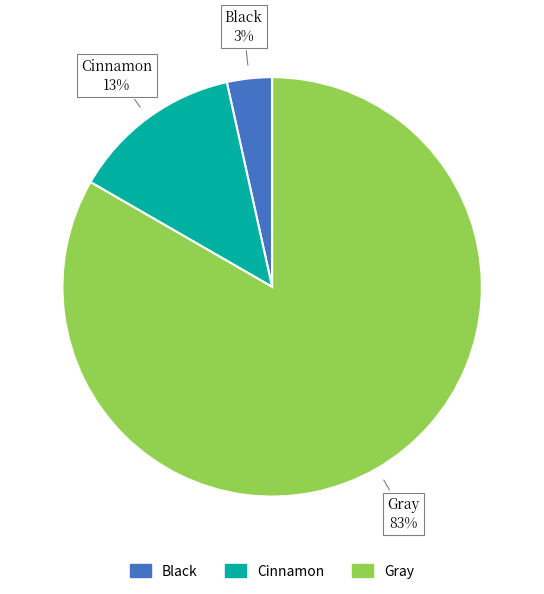

Is it true that Gray is 83% of the pie?

True